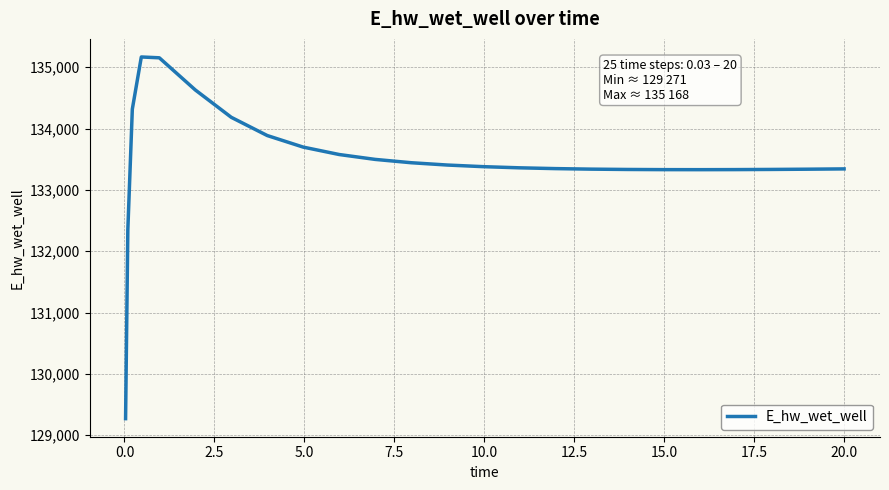

What is the maximum value shown in the chart?

135168.0